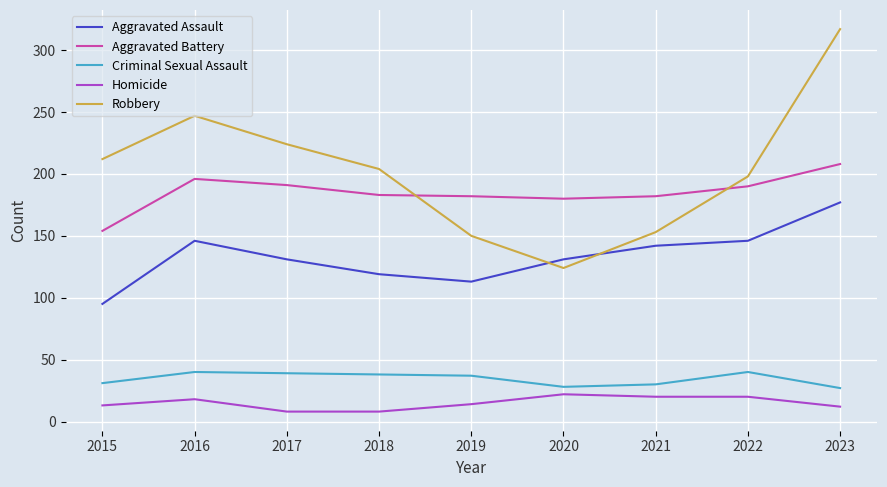

Where do Aggravated Assault and Robbery first cross each other?

2019 and 2020